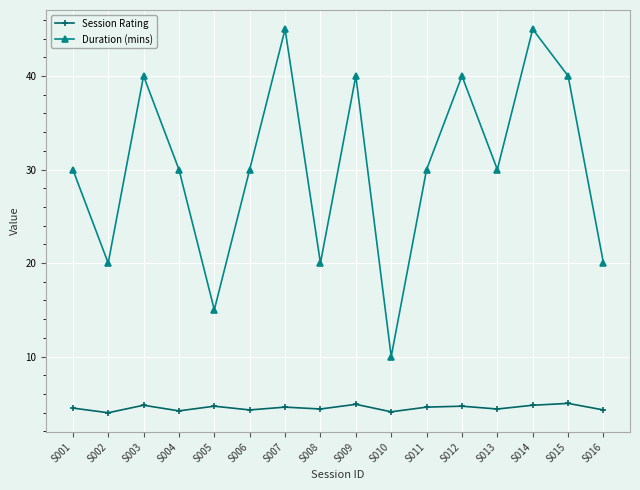

Count the number of categories in the chart.

16